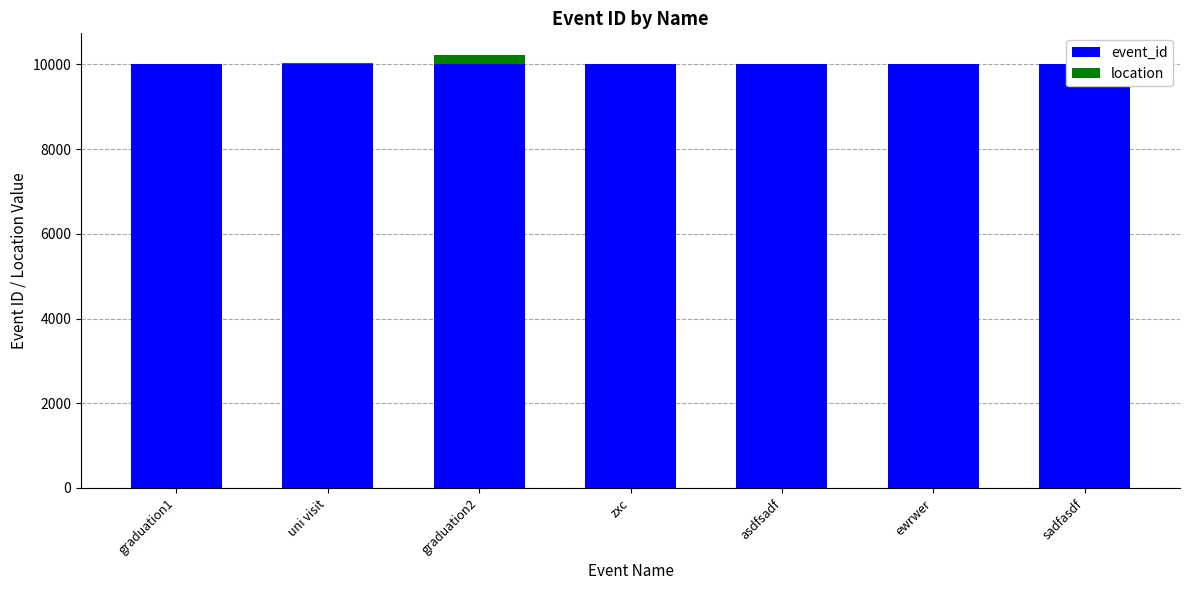

Read the event_id value at ewrwer.

10006